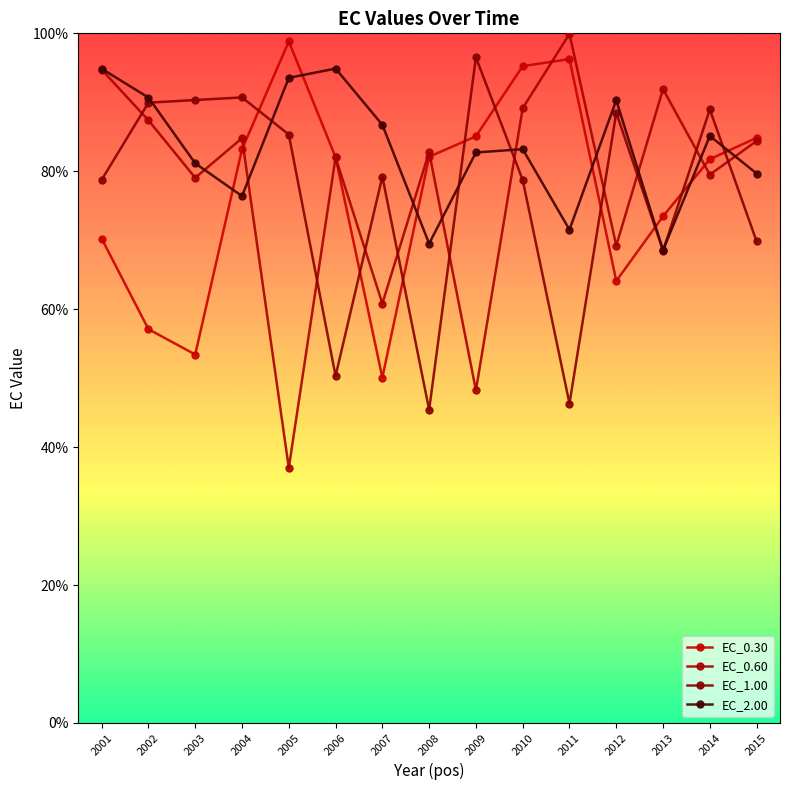

Which series changed the most between 2003 and 2015?

EC_0.30